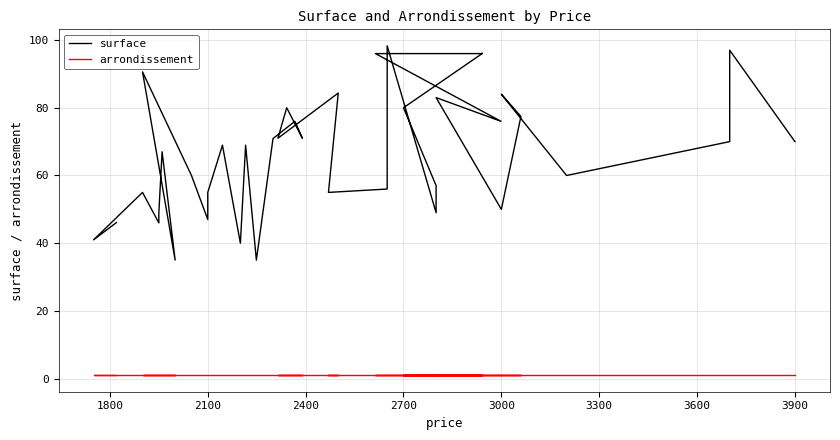

True or false: arrondissement has more than 1 points higher than both neighbors.

False